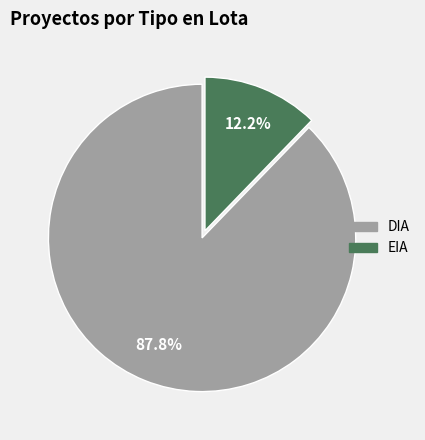

What percentage is the EIA slice, to the nearest percent?

12%